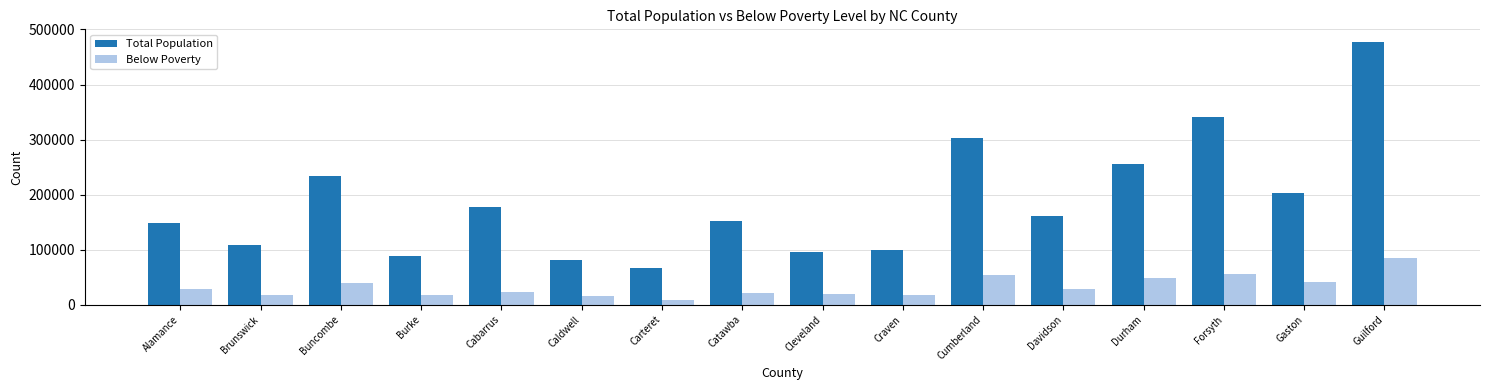

What are all the series names shown in the legend?

Total Population, Below Poverty